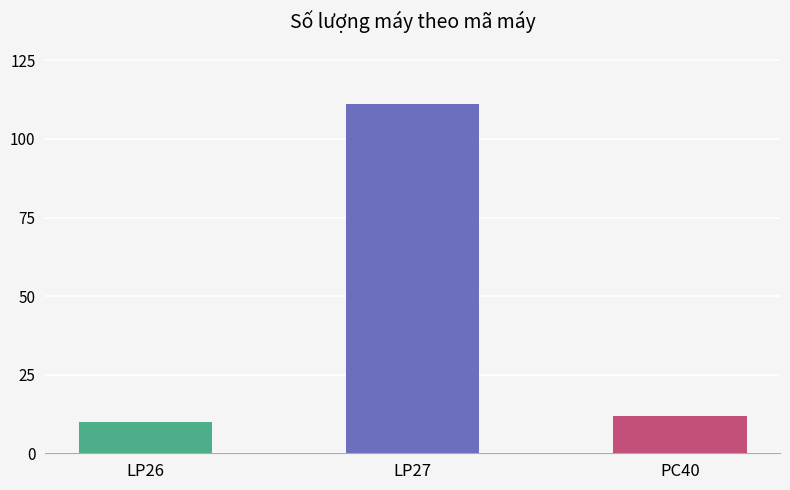

Rank the categories by value from lowest to highest.

LP26, PC40, LP27